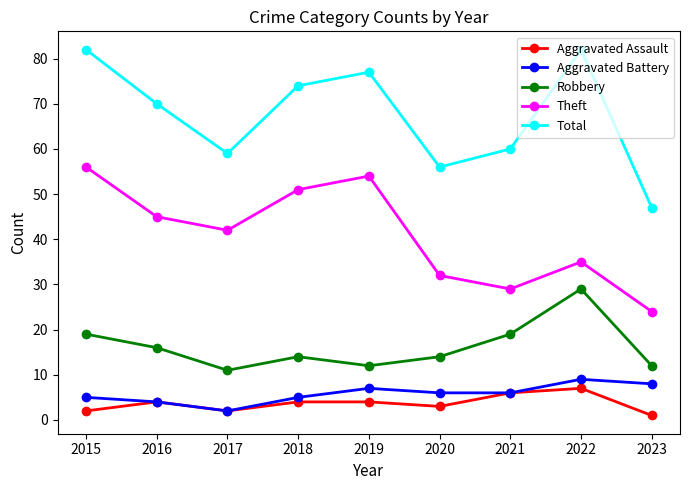

What is the difference between the Aggravated Assault values at 2017 and 2022?

5